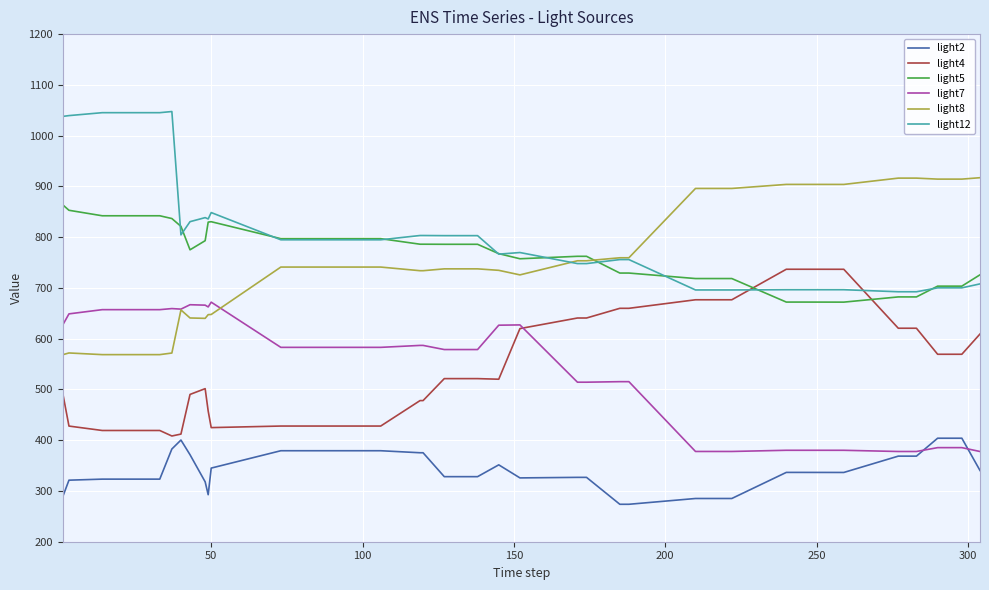

True or false: light7 and light12 intersect in this chart.

False